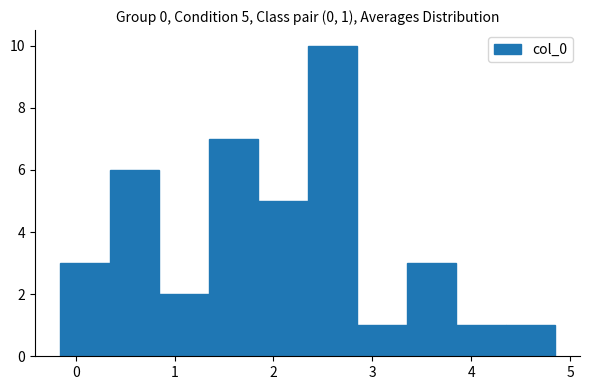

Which range on the x-axis has the tallest bar?

2.3 to 2.8